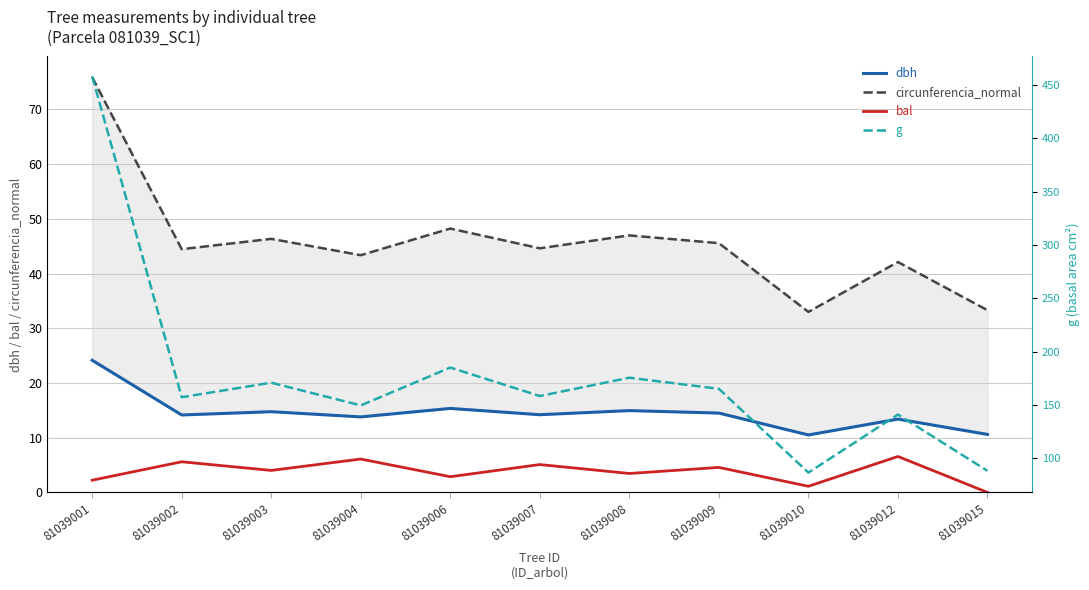

True or false: dbh and circunferencia_normal intersect in this chart.

False